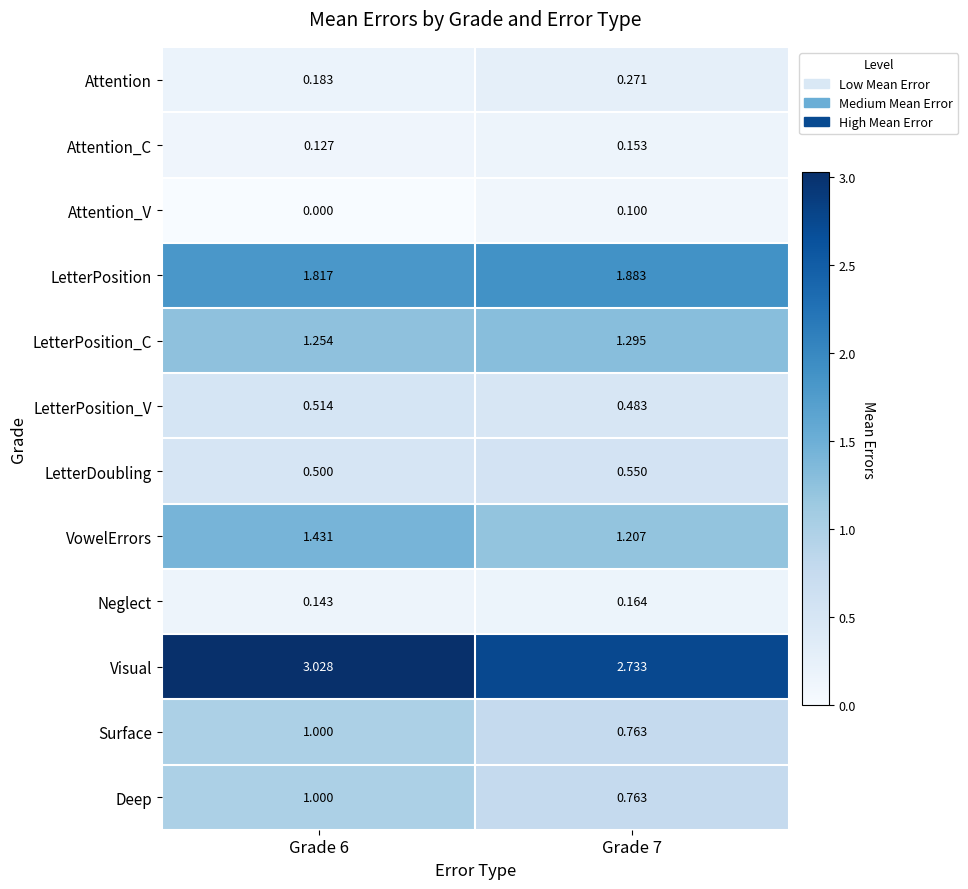

Count the number of categories in the chart.

2